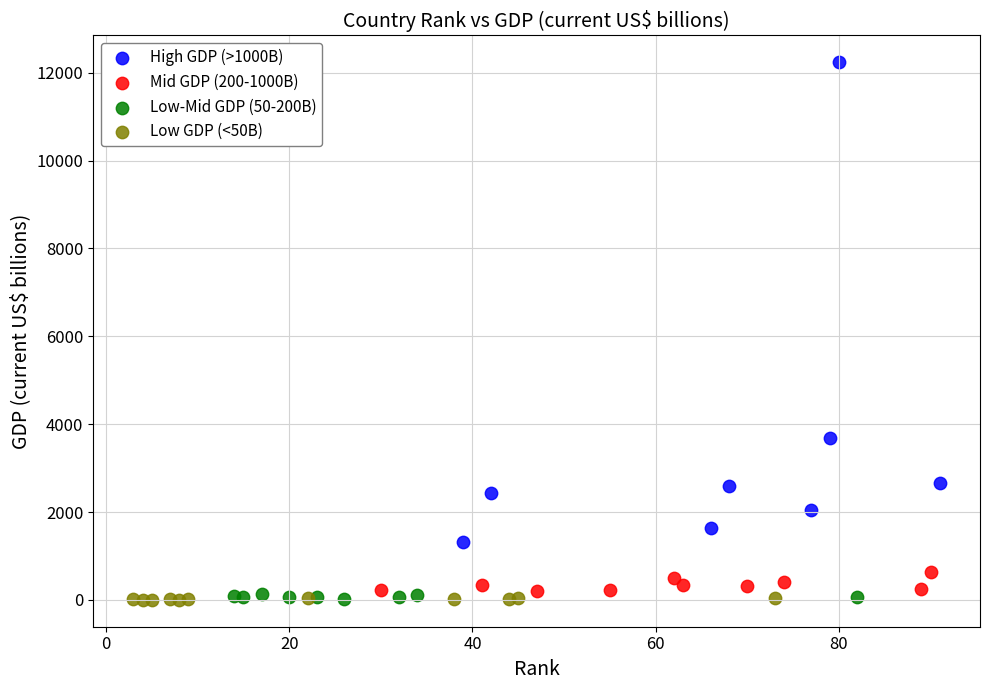

Which series has the widest spread of Y values?

High GDP (>1000B)